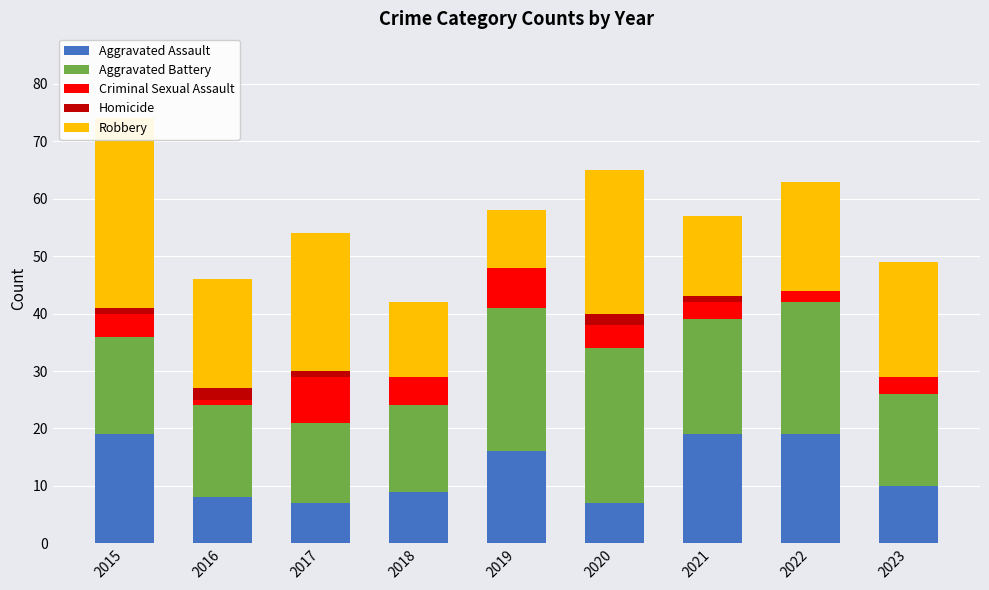

Which has a higher value, 2016 or 2017?

2016